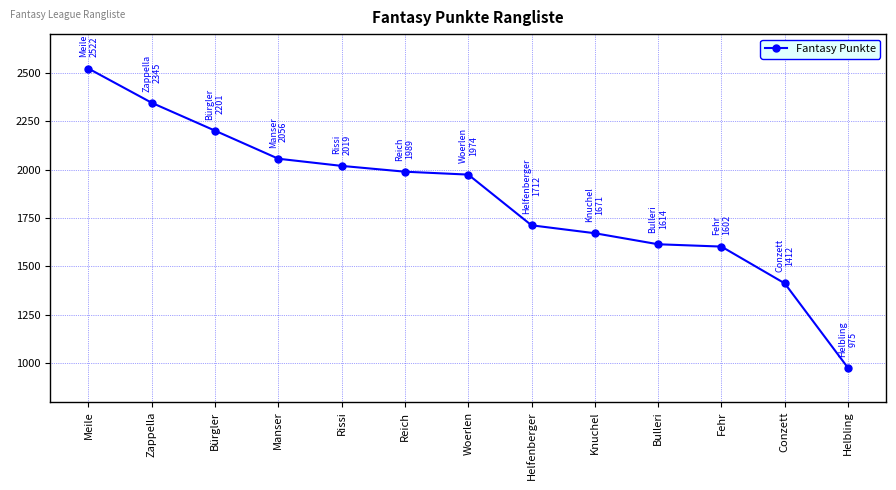

Which label corresponds to the smallest value in the chart?

Helbling